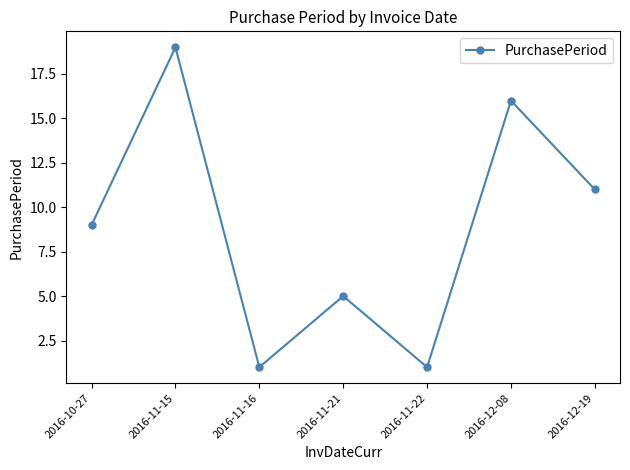

What is the difference between the values at 2016-10-27 and 2016-11-15?

10